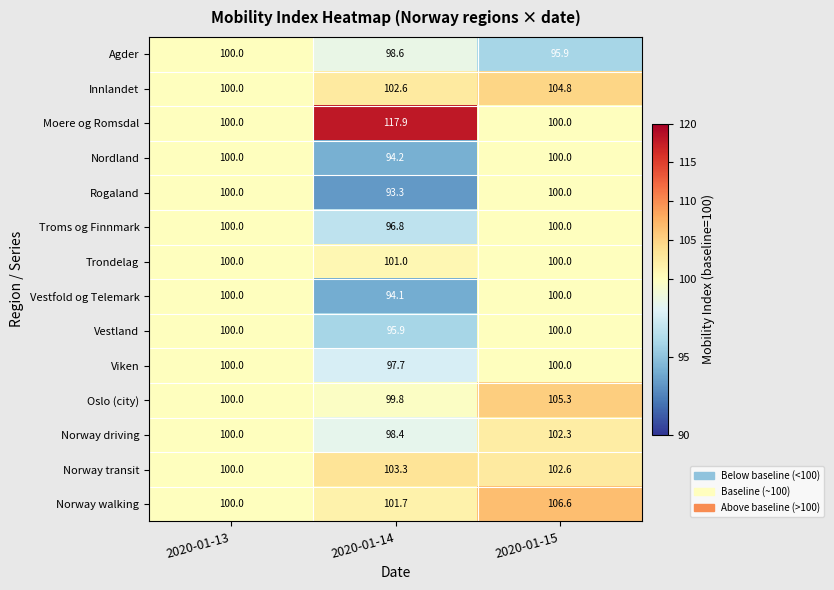

Rank the series at 2020-01-14 from lowest to highest value.

Rogaland, Vestfold og Telemark, Nordland, Vestland, Troms og Finnmark, Viken, Norway driving, Agder, Oslo (city), Trondelag, Norway walking, Innlandet, Norway transit, Moere og Romsdal